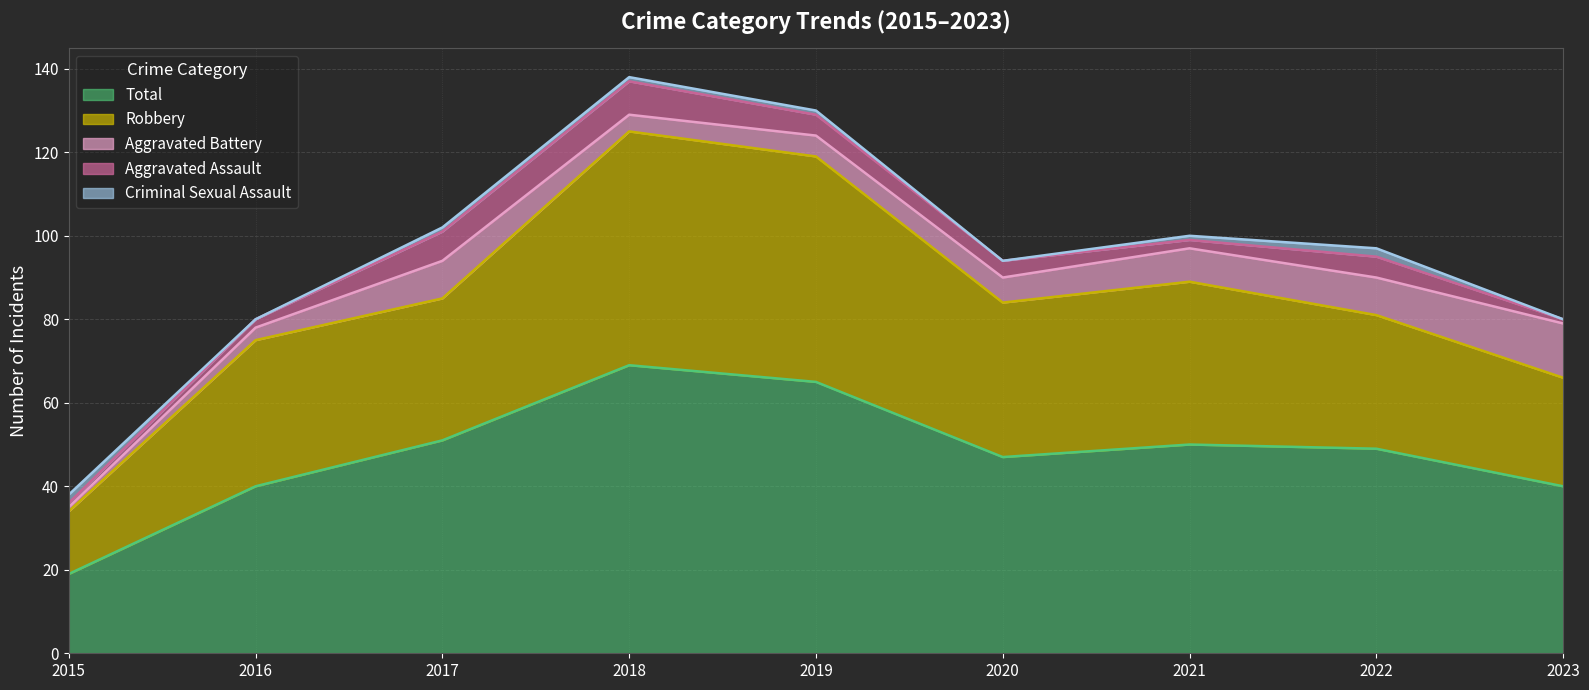

Is the value of Total at 2022 greater than the value of Robbery at 2020?

Yes